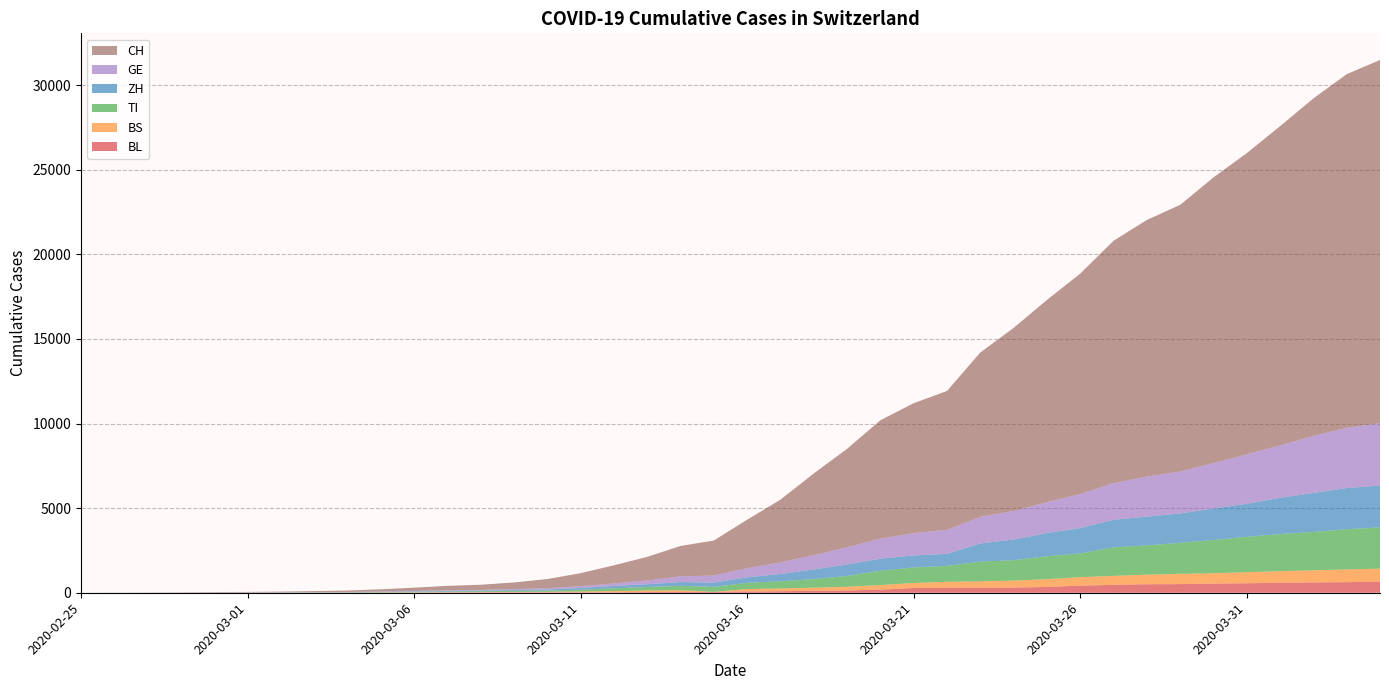

Reading right to left, what are all the values shown in this chart?

CH: 21473	20905	19949	18871	17807	16886	15767	15169	14330	13031	11957	10821	9718	8208	7677	6997	5816	4832	3707	2862	2070	1797	1397	1071	765	541	395	302	257	197	125	83	59	40	29	23	13	6	2	0
TI: 2442	2377	2271	2195	2091	1962	1837	1727	1688	1401	1354	1209	1162	945	916	849	638	511	426	368	293	265	206	163	108	75	61	49	41	28	25	13	8	4	2	2	1	1	1	0
GE: 3690	3560	3371	3099	2922	2686	2473	2366	2163	2009	1823	1688	1572	1420	1321	1185	1020	844	689	542	421	339	221	149	108	75	55	39	38	25	17	14	13	10	9	8	4	1	1	0
ZH: 2466	2433	2305	2141	1952	1861	1735	1703	1629	1502	1370	1223	1075	711	711	711	679	568	429	326	250	218	163	140	101	62	49	40	34	29	23	15	13	10	7	6	2	2	0	0
BS: 767	754	714	687	653	617	605	569	530	501	462	410	374	356	297	270	220	181	164	143	0	100	92	73	49	33	28	24	21	15	8	3	3	1	1	1	1	1	0	0
BL: 656	625	610	588	561	539	511	502	466	422	341	306	302	289	282	184	134	116	89	76	54	47	42	26	26	22	20	19	15	6	6	2	2	2	2	2	1	0	0	0